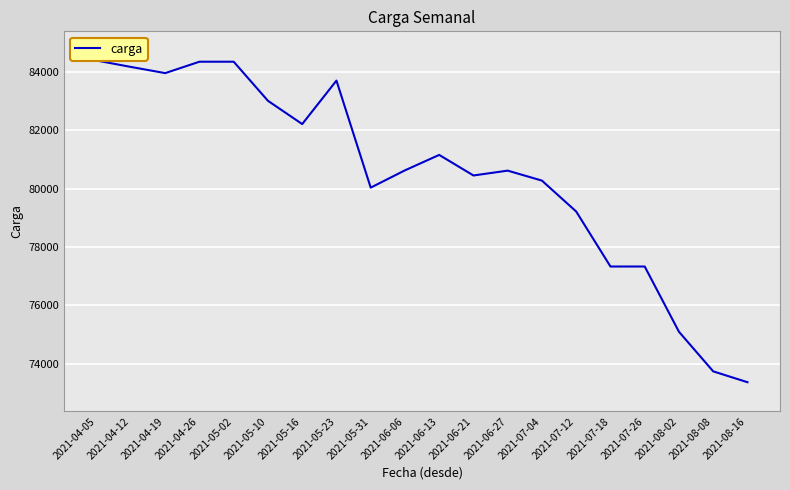

List the labels in order of value, smallest first.

2021-08-16, 2021-08-08, 2021-08-02, 2021-07-18, 2021-07-26, 2021-07-12, 2021-05-31, 2021-07-04, 2021-06-21, 2021-06-27, 2021-06-06, 2021-06-13, 2021-05-16, 2021-05-10, 2021-05-23, 2021-04-19, 2021-04-12, 2021-04-26, 2021-05-02, 2021-04-05